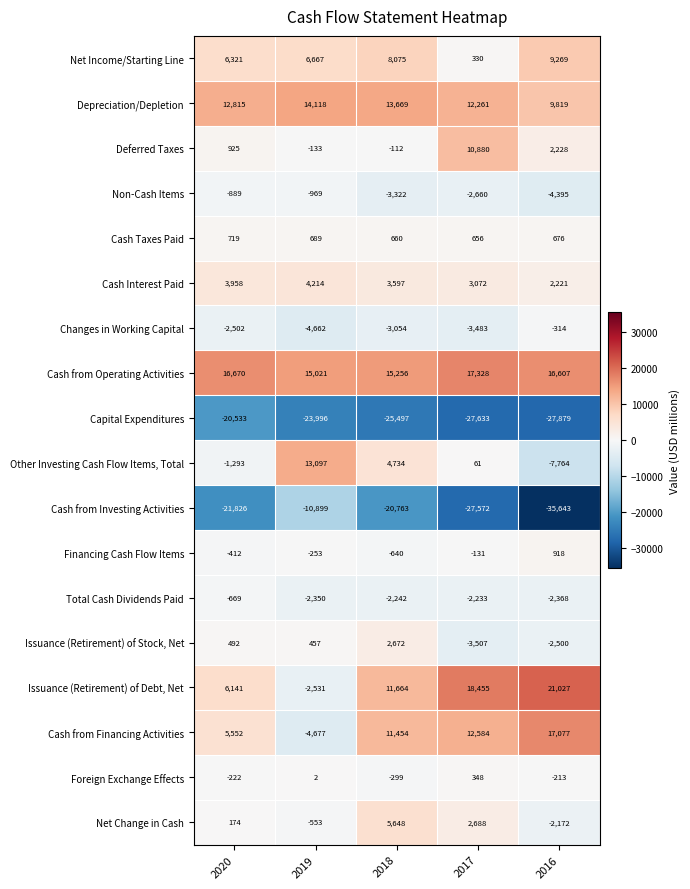

At 2020, list the series in order from smallest to largest.

Cash from Investing Activities, Capital Expenditures, Changes in Working Capital, Other Investing Cash Flow Items, Total, Non-Cash Items, Total Cash Dividends Paid, Financing Cash Flow Items, Foreign Exchange Effects, Net Change in Cash, Issuance (Retirement) of Stock, Net, Cash Taxes Paid, Deferred Taxes, Cash Interest Paid, Cash from Financing Activities, Issuance (Retirement) of Debt, Net, Net Income/Starting Line, Depreciation/Depletion, Cash from Operating Activities